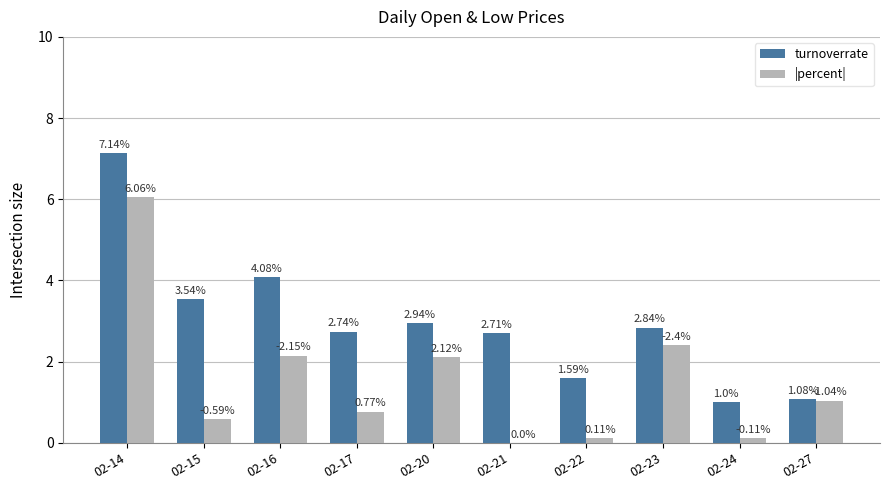

Which series has the largest total across all categories?

turnoverrate